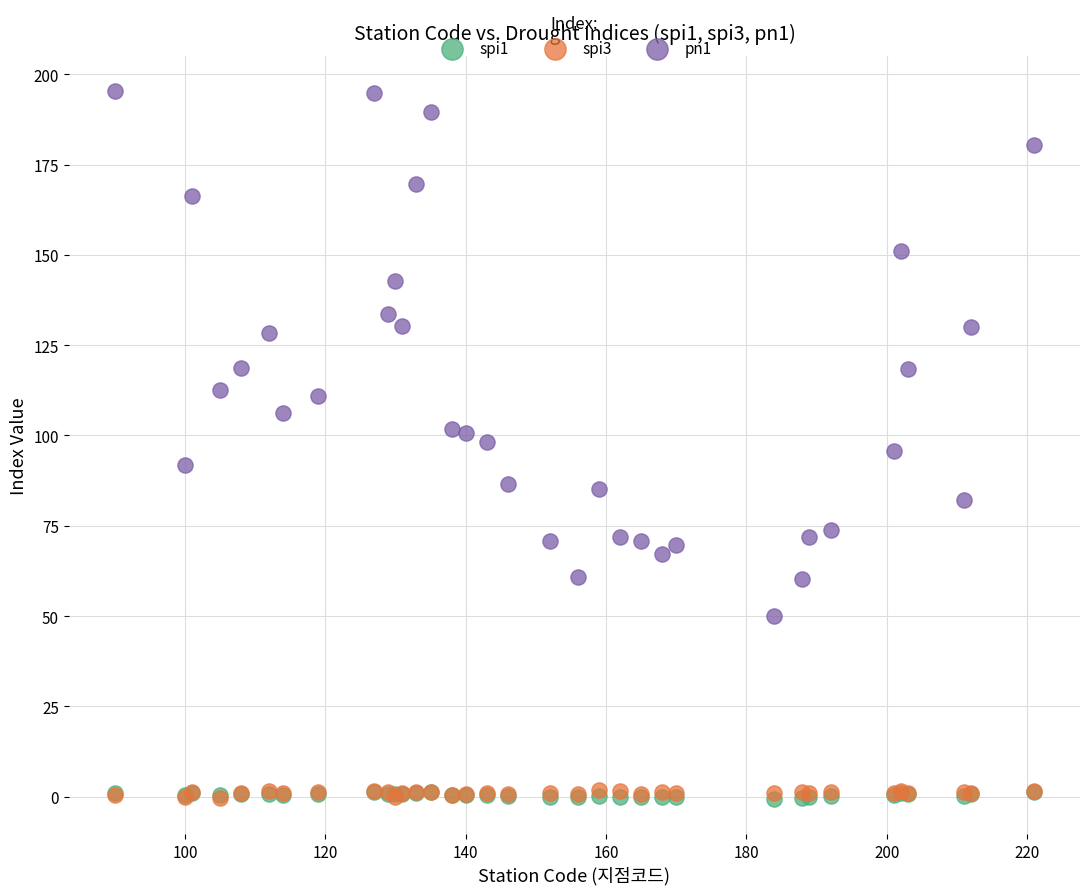

What are all the series names shown in the legend?

spi1, spi3, pn1